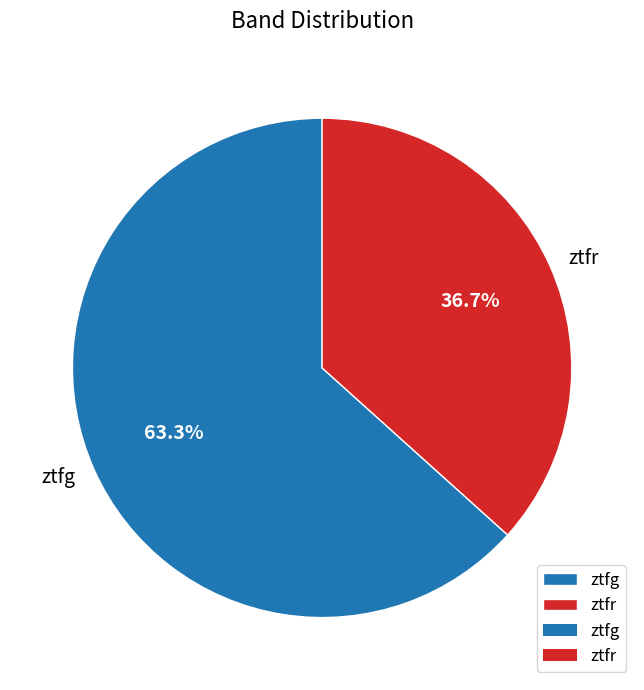

How many segments does this pie chart have?

2